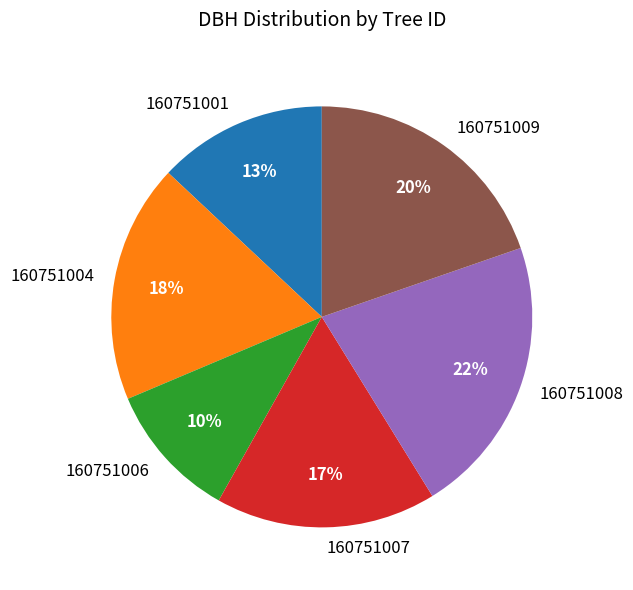

What is the ratio of the value at 160751007 to the value at 160751001?

1.3